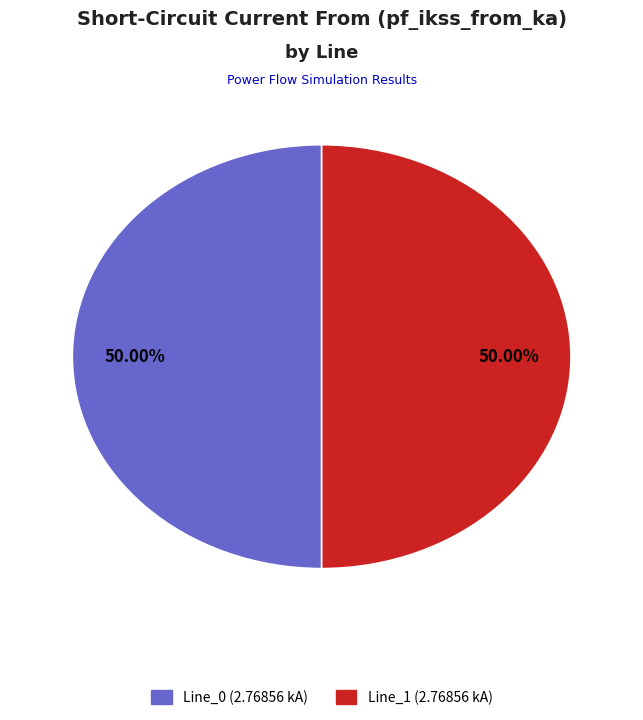

How many segments does this pie chart have?

2